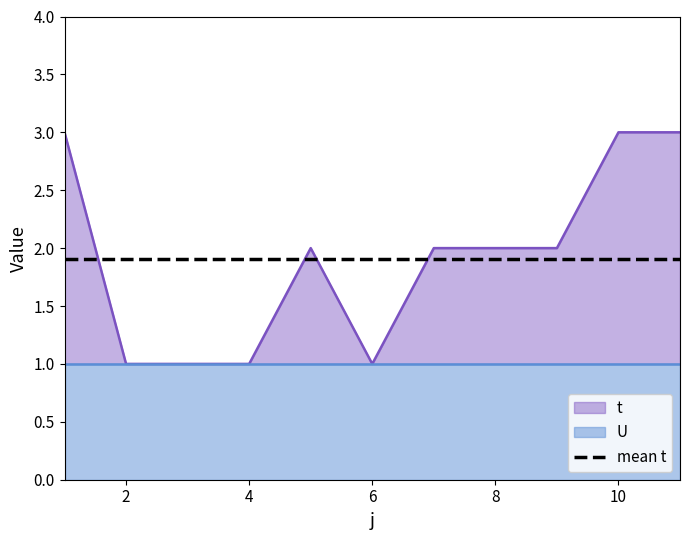

At which category does the chart reach its minimum across all series?

2